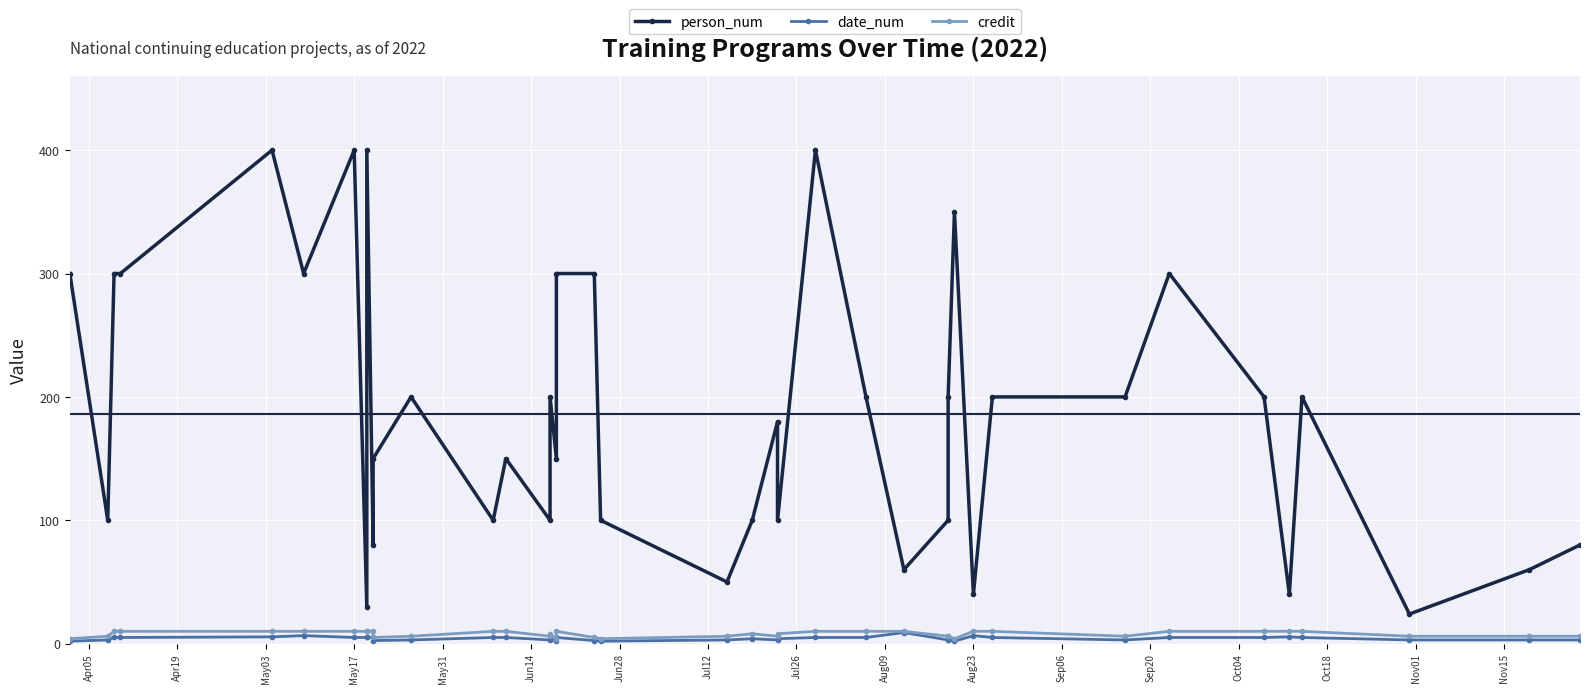

True or false: date_num and person_num intersect in this chart.

False